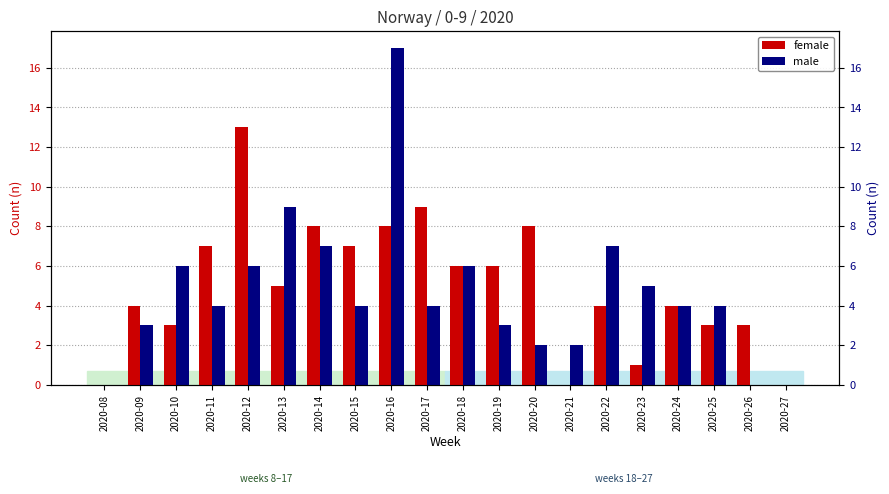

Which series has the widest spread of values?

male